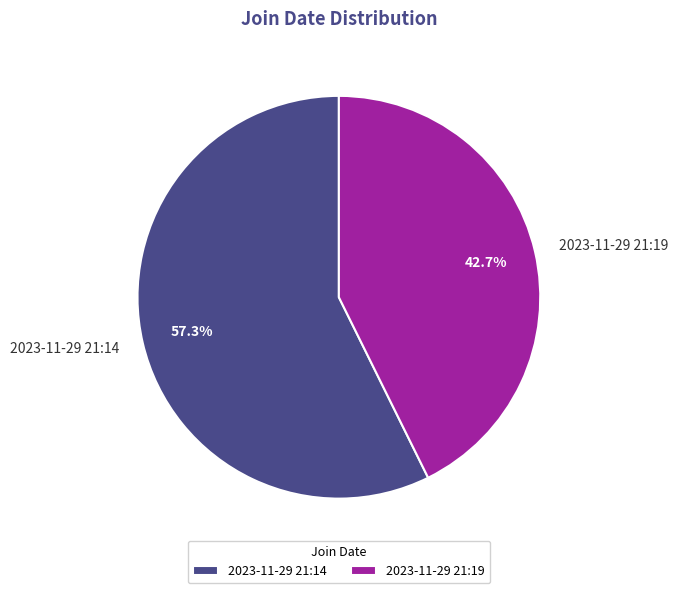

Which has a higher value, 2023-11-29 21:19 or 2023-11-29 21:14?

2023-11-29 21:14